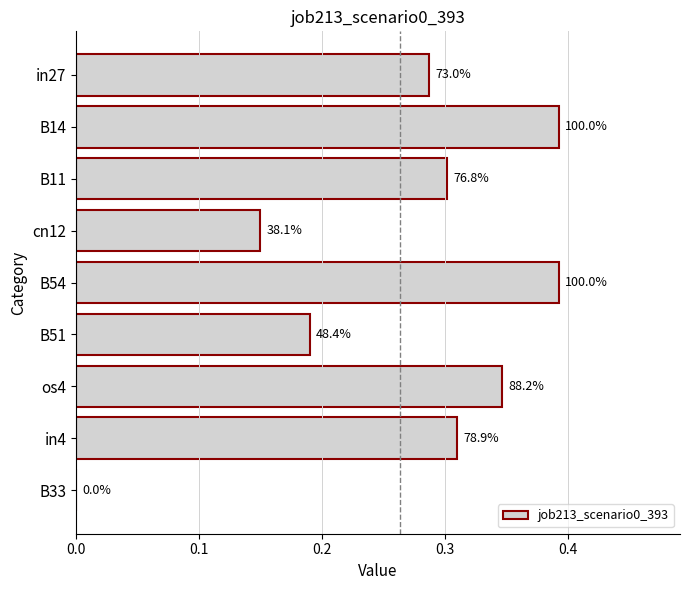

Are the bars horizontal?

Yes